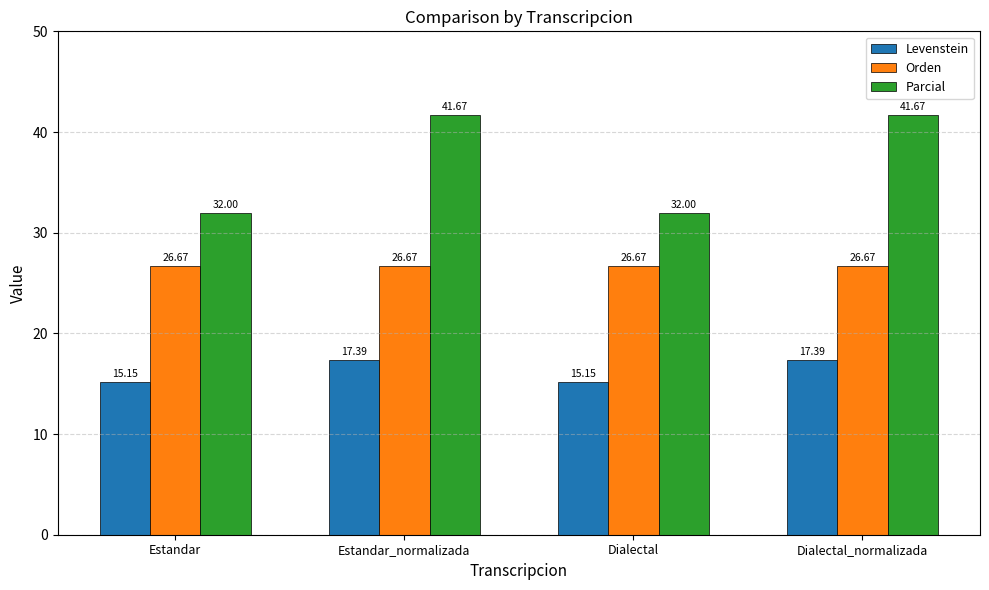

True or false: Parcial has a value of 32.0 at Dialectal.

True